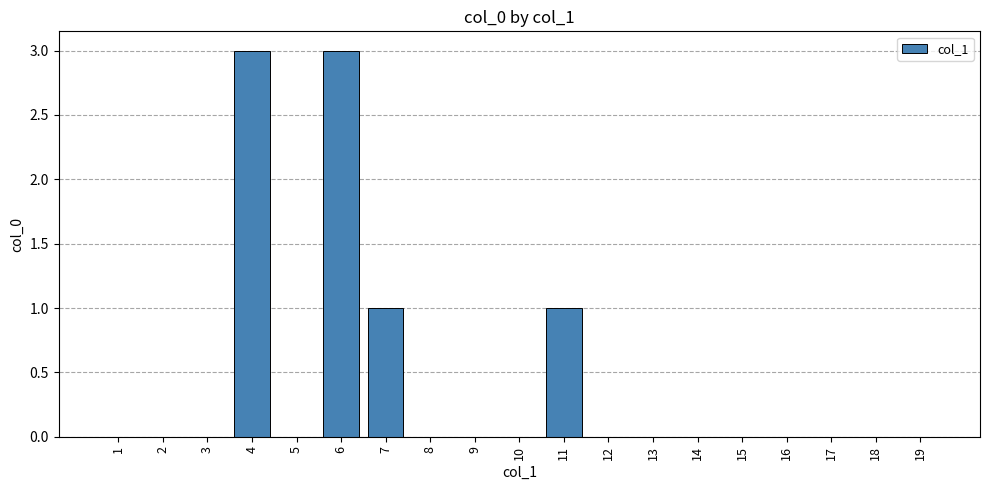

The chart shows a value of 0 at 14. True or false?

True